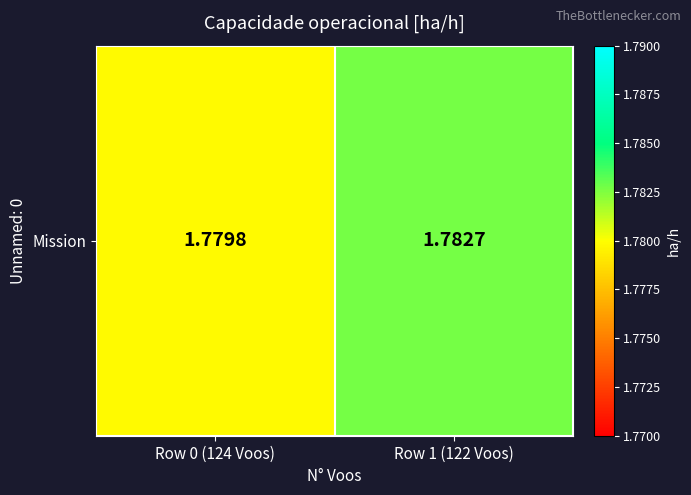

The chart shows a value of 2.5 at Row 0 (124 Voos). True or false?

False